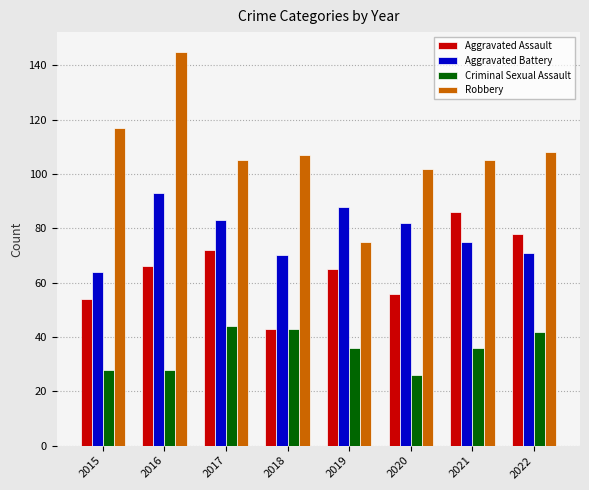

The Aggravated Battery series shows 71 at 2022. True or false?

True